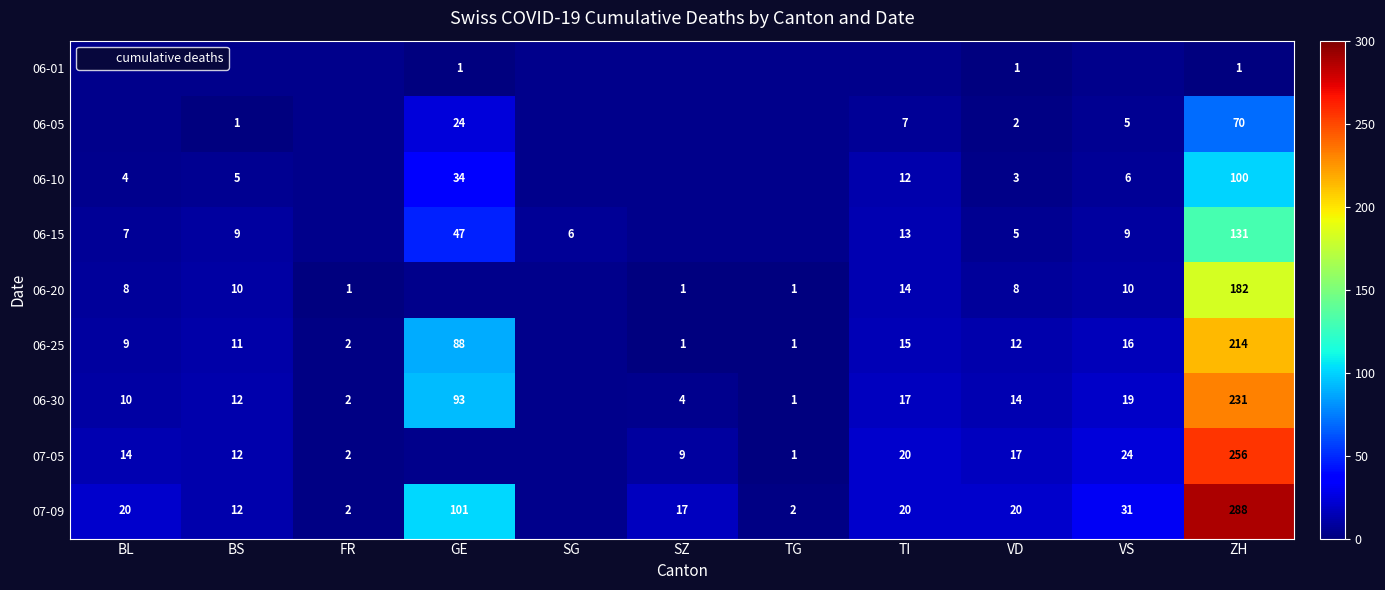

How many values in 06-01 are above zero?

3